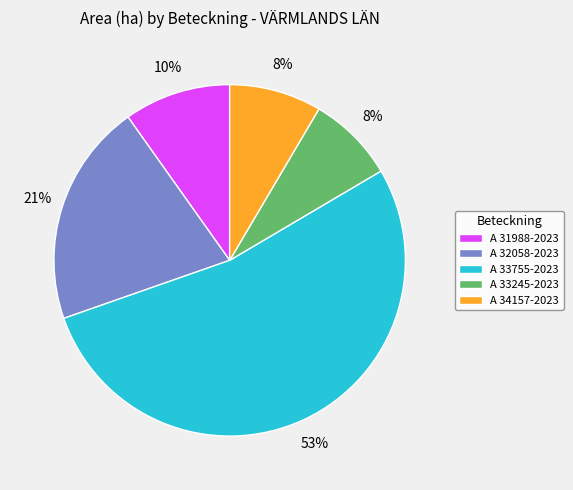

How many segments does this pie chart have?

5